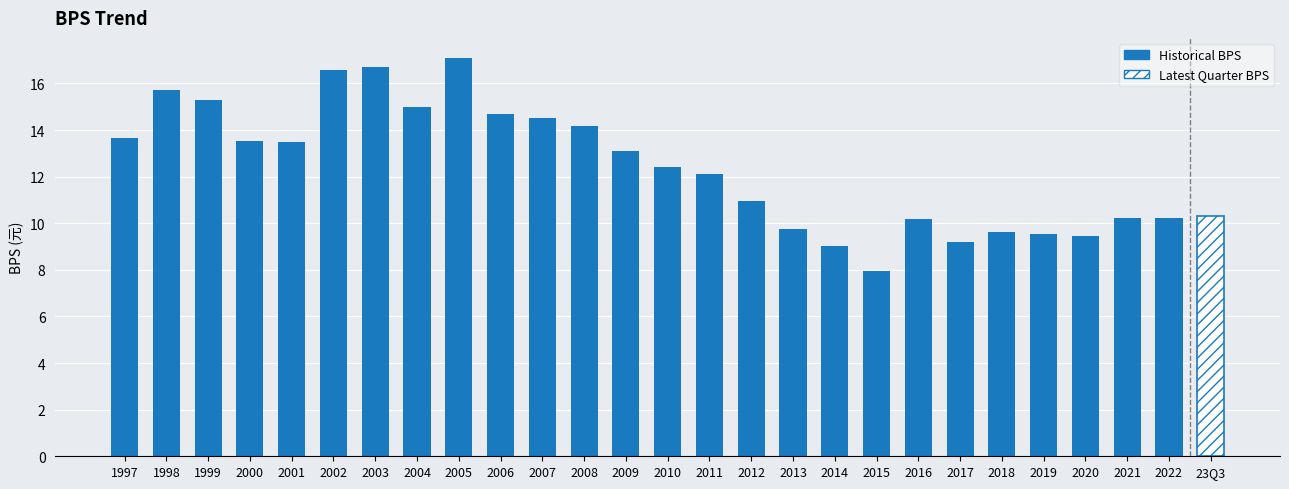

Is it true that the value at 2011 is 3.8?

False